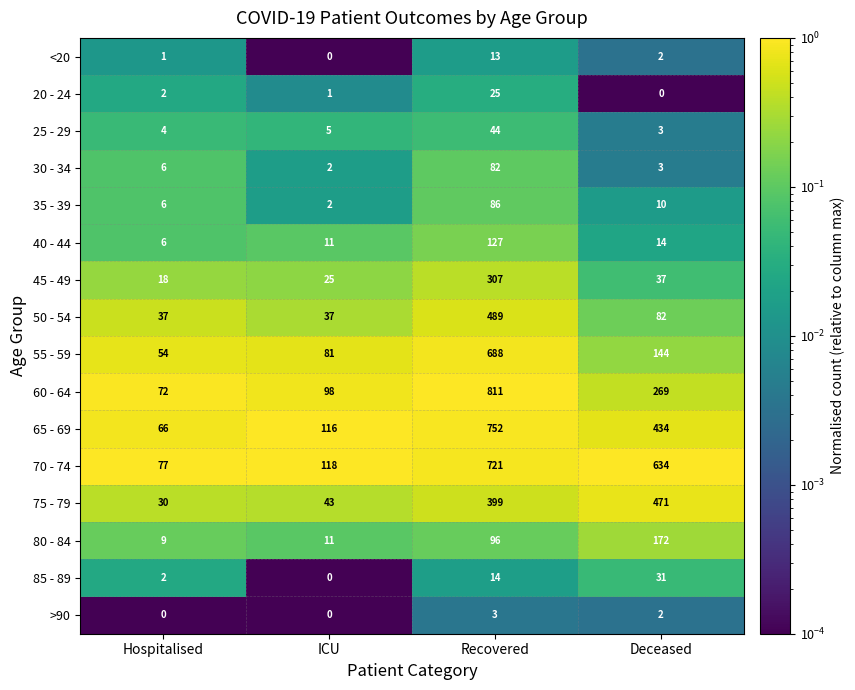

What is the difference between the 70 - 74 values at Recovered and ICU?

603